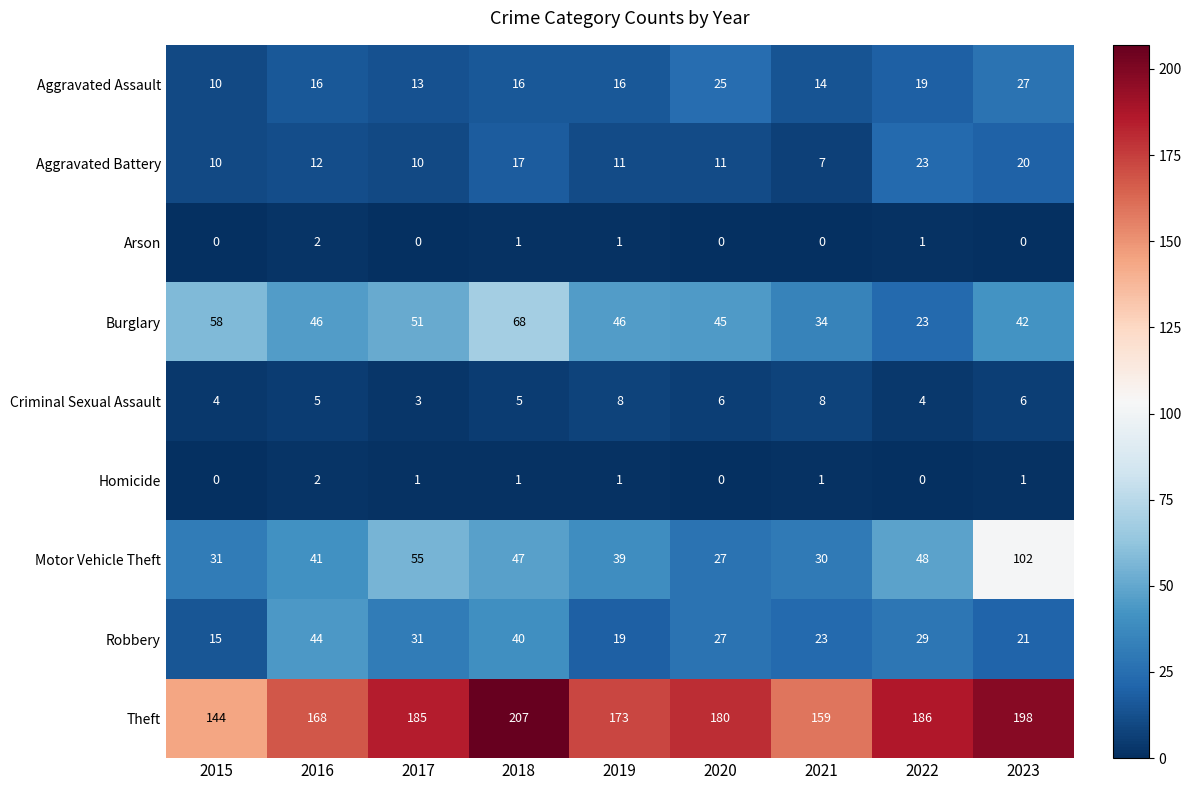

What is the difference between the maximum and minimum values in the Burglary series?

45